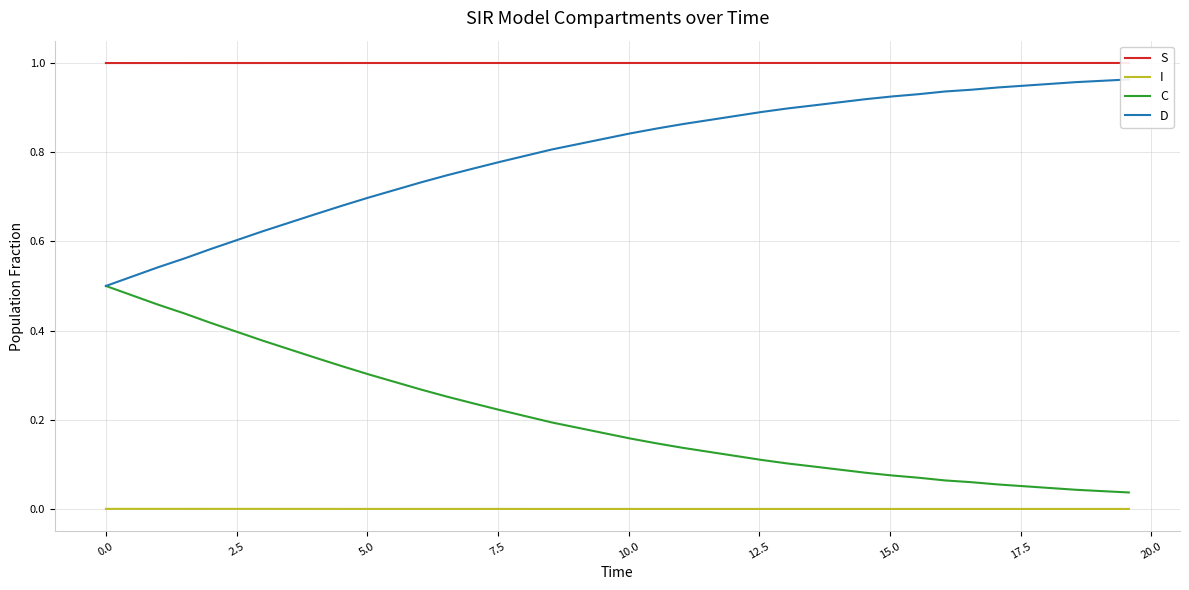

True or false: I and C cross at least once.

False